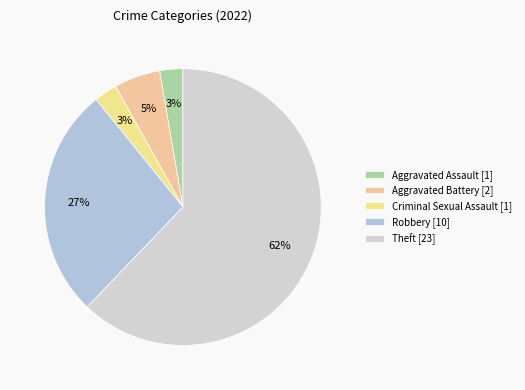

How many slices are in this pie chart?

5